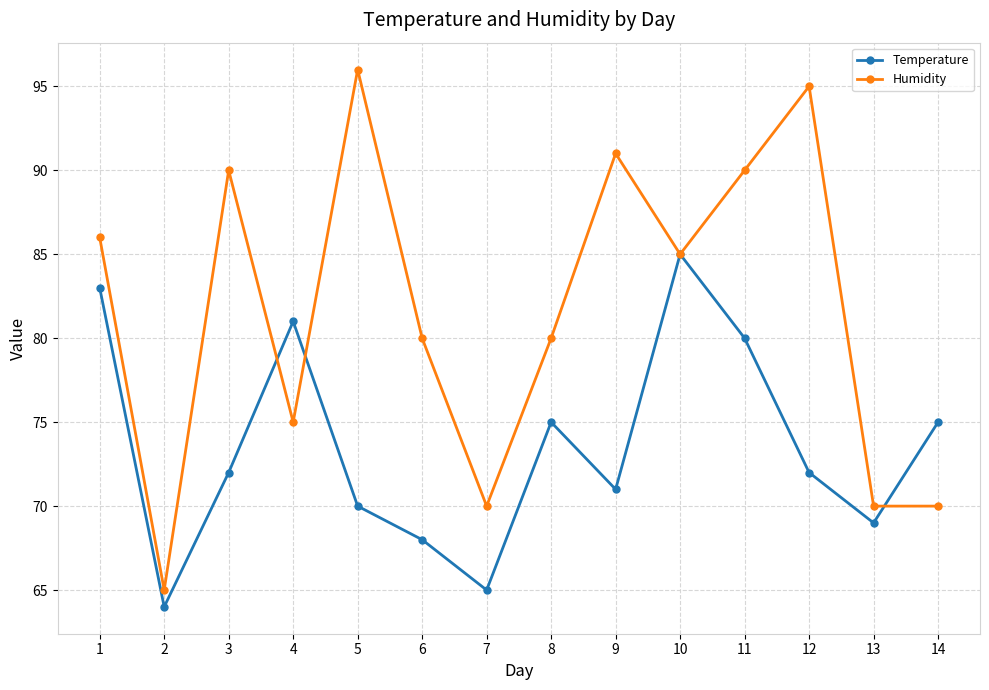

Reading right to left, what are all the values shown in this chart?

Temperature: 14=75	13=69	12=72	11=80	10=85	9=71	8=75	7=65	6=68	5=70	4=81	3=72	2=64	1=83
Humidity: 14=70	13=70	12=95	11=90	10=85	9=91	8=80	7=70	6=80	5=96	4=75	3=90	2=65	1=86